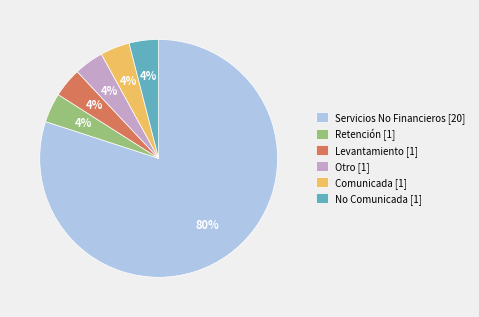

True or false: Servicios No Financieros [20] accounts for 80% of the total.

True